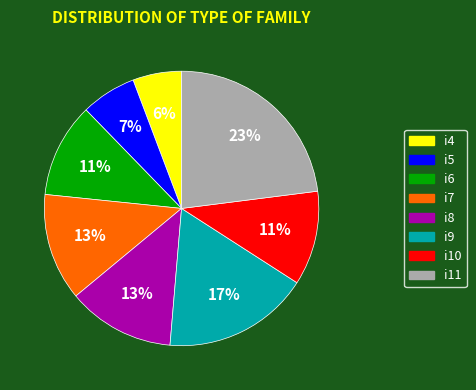

Is the sum of i7 and i9 greater than half?

No